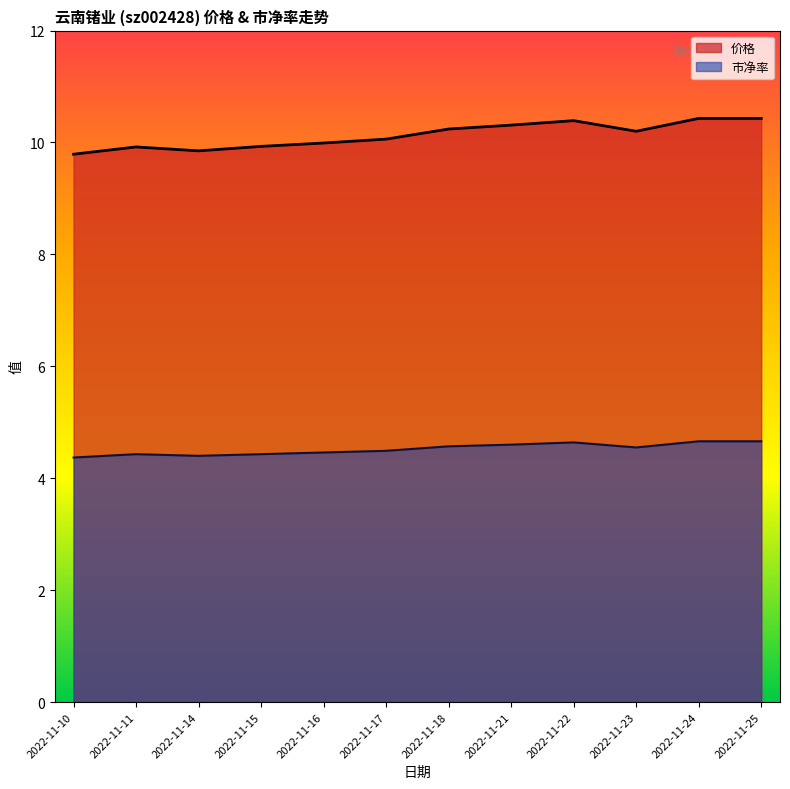

Between 2022-11-16 and 2022-11-18, which is larger?

2022-11-18